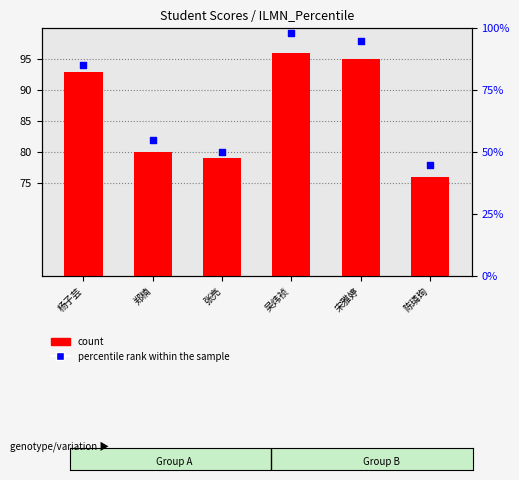

Which series has the largest total across all categories?

count